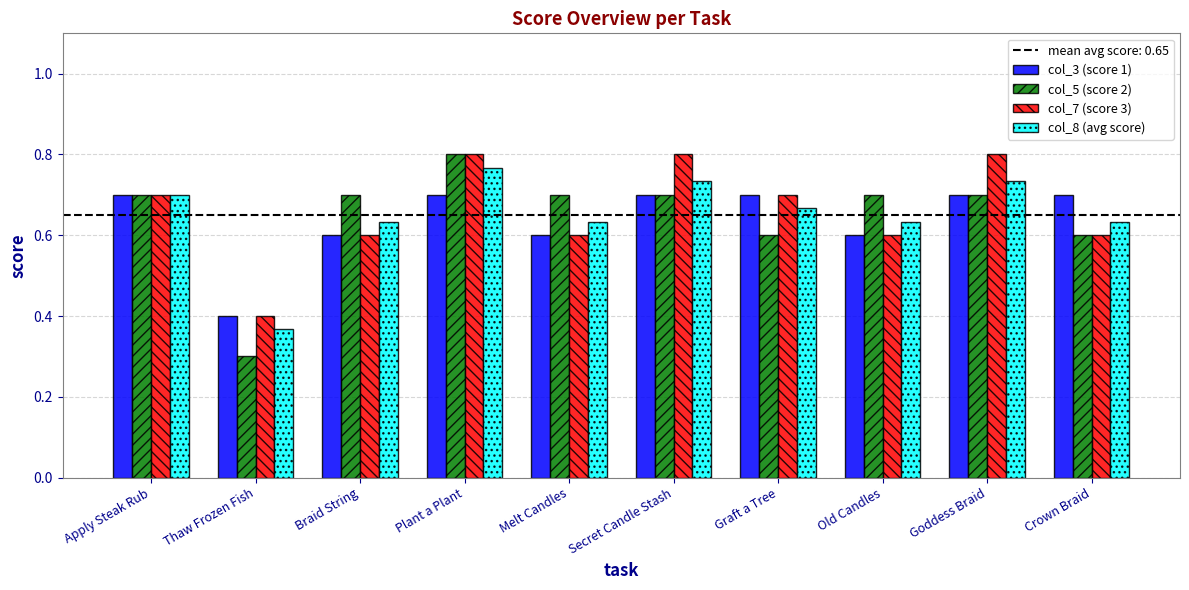

Count the number of categories in the chart.

10